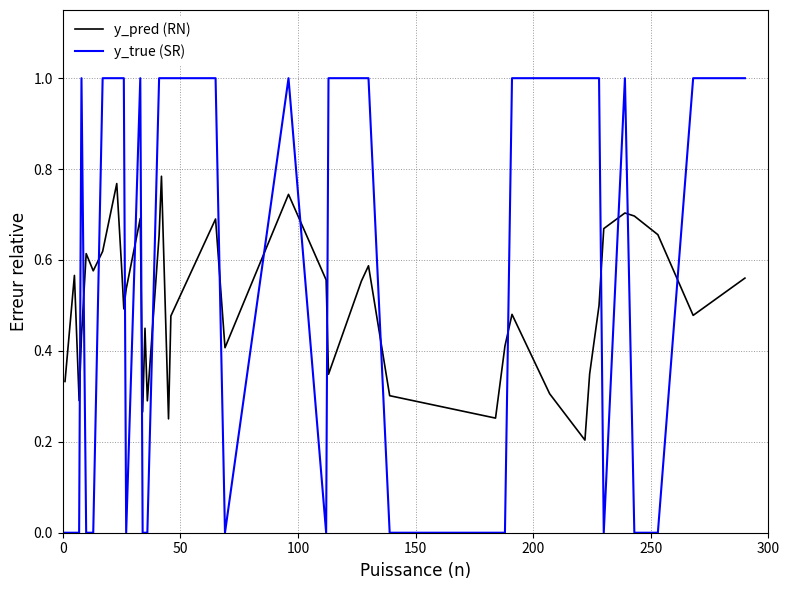

What is the maximum value shown in the chart?

1.0